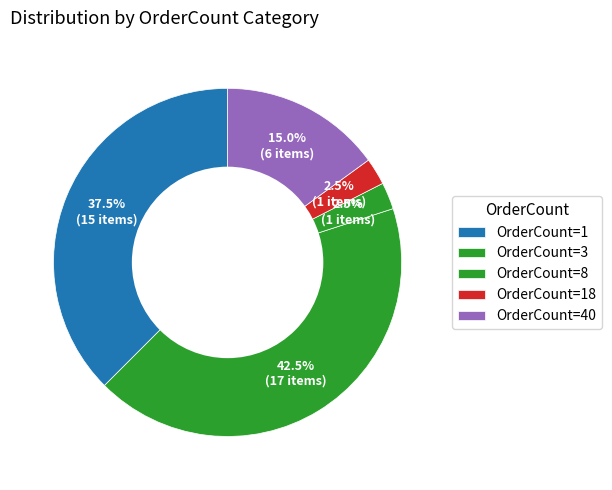

How many slices are in this pie chart?

5